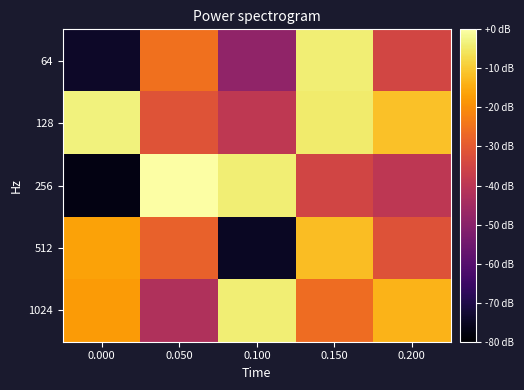

Which has a higher value, 0.150 or 0.050?

0.150